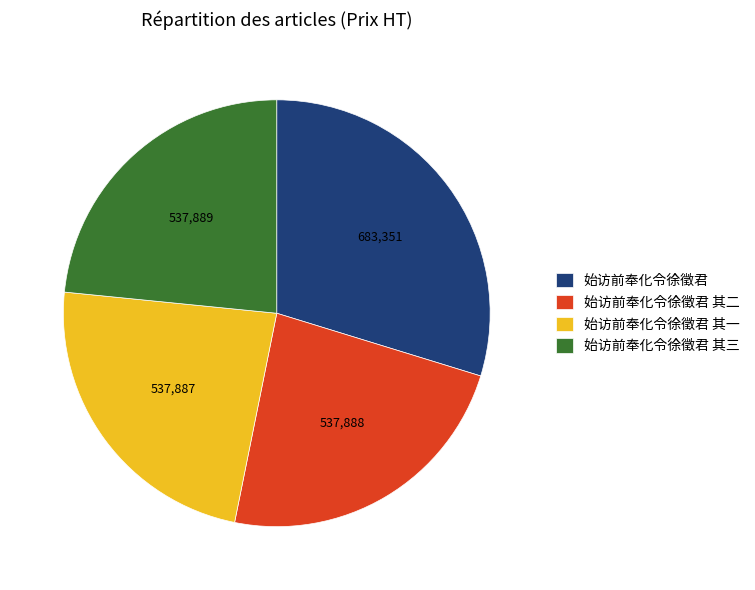

Does any single category account for the majority?

No